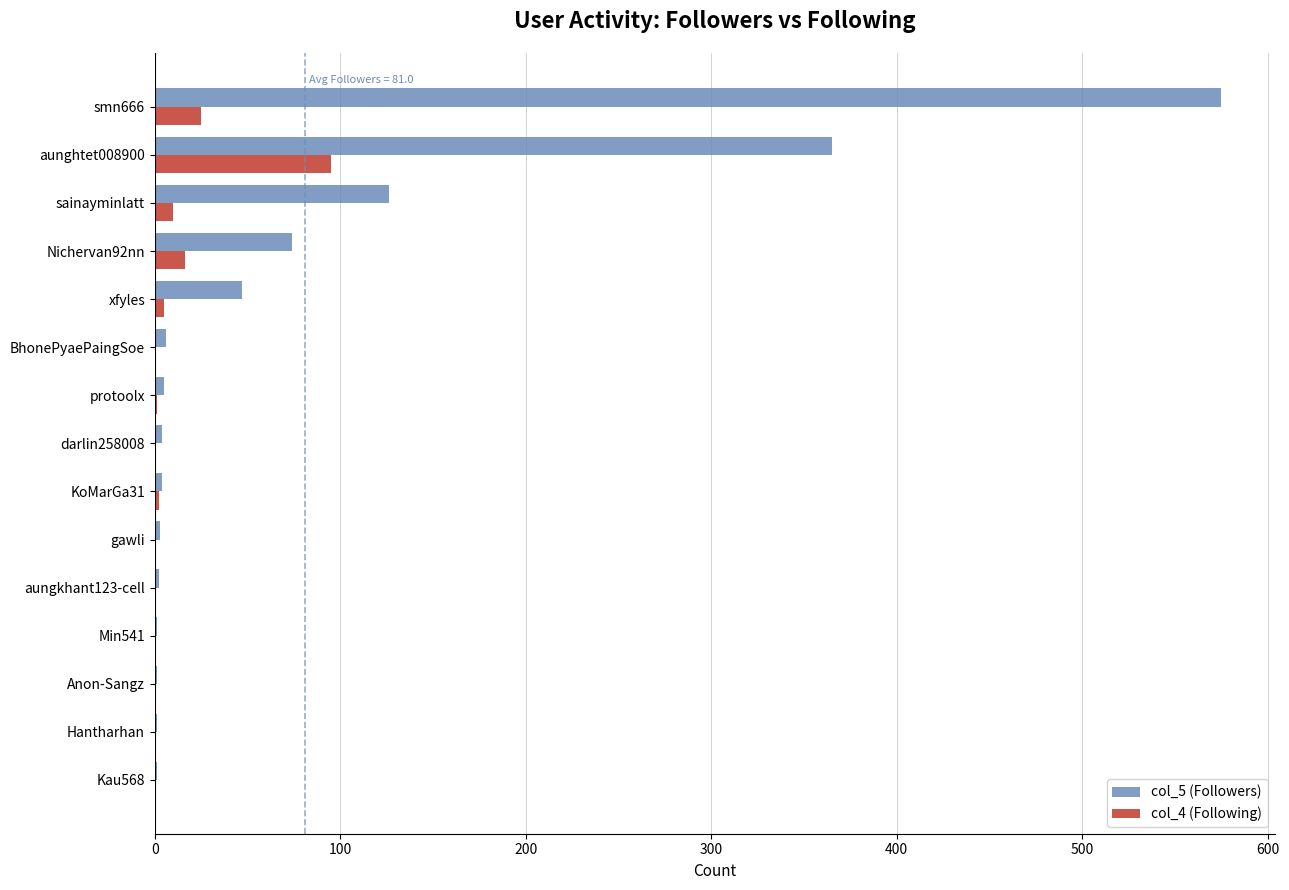

What is the maximum value shown in the chart?

575